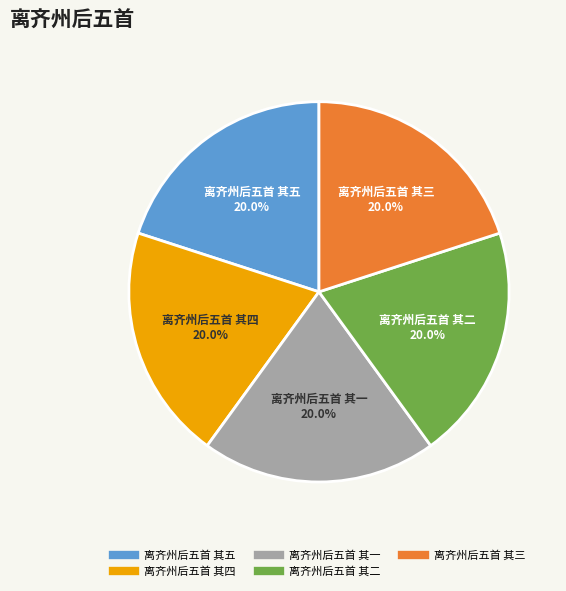

Is it true that 离齐州后五首 其五 is 25% of the pie?

False